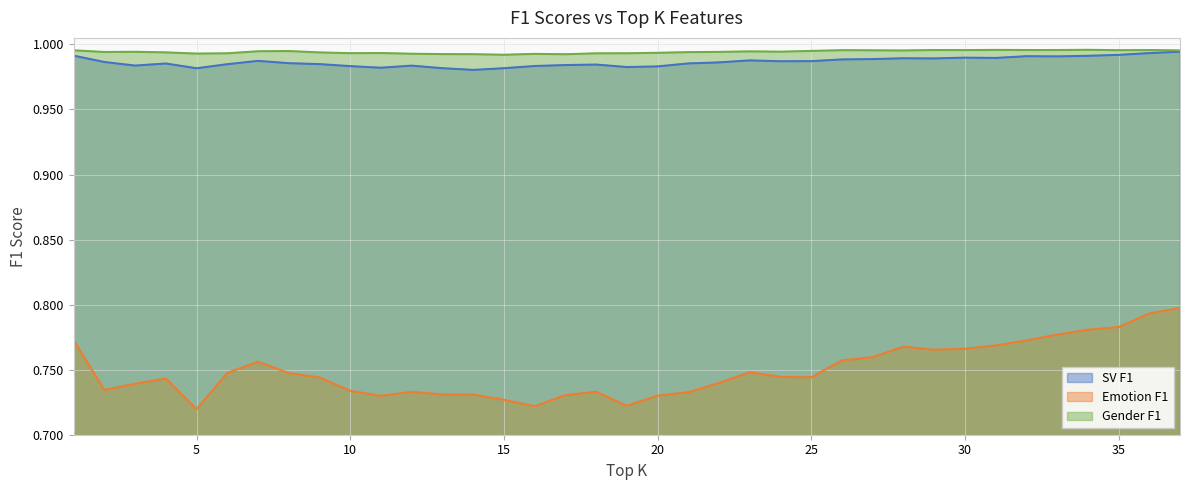

Which has a higher value, 4 or 2?

2